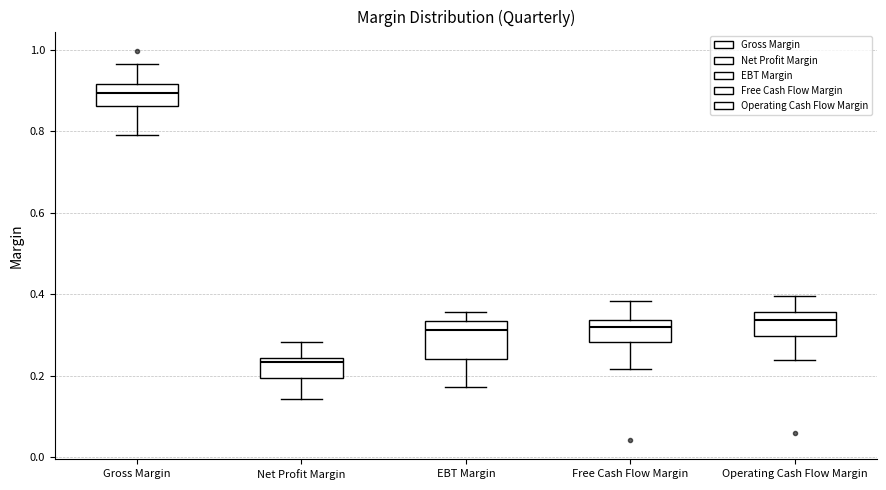

Reading left to right, transcribe this box plot: for each box, give where its median line is, the range the box spans, and where its two whiskers end, as read against the y-axis. The values are not printed on the chart, so give them approximately, as read against the axis.

Gross Margin: median 0.90, box 0.86 to 0.92, whiskers 0.80 to 0.96
Net Profit Margin: median 0.24 (just below the box's upper edge), box 0.20 to 0.24, whiskers 0.14 to 0.28
EBT Margin: median 0.32, box 0.24 to 0.34, whiskers 0.18 to 0.36
Free Cash Flow Margin: median 0.32, box 0.28 to 0.34, whiskers 0.22 to 0.38
Operating Cash Flow Margin: median 0.34, box 0.30 to 0.36, whiskers 0.24 to 0.40